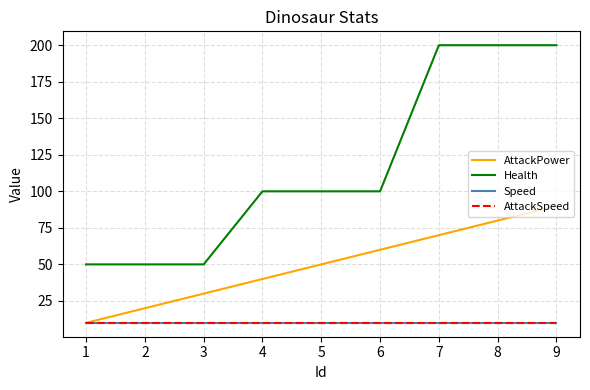

How many lines are shown in the chart?

4